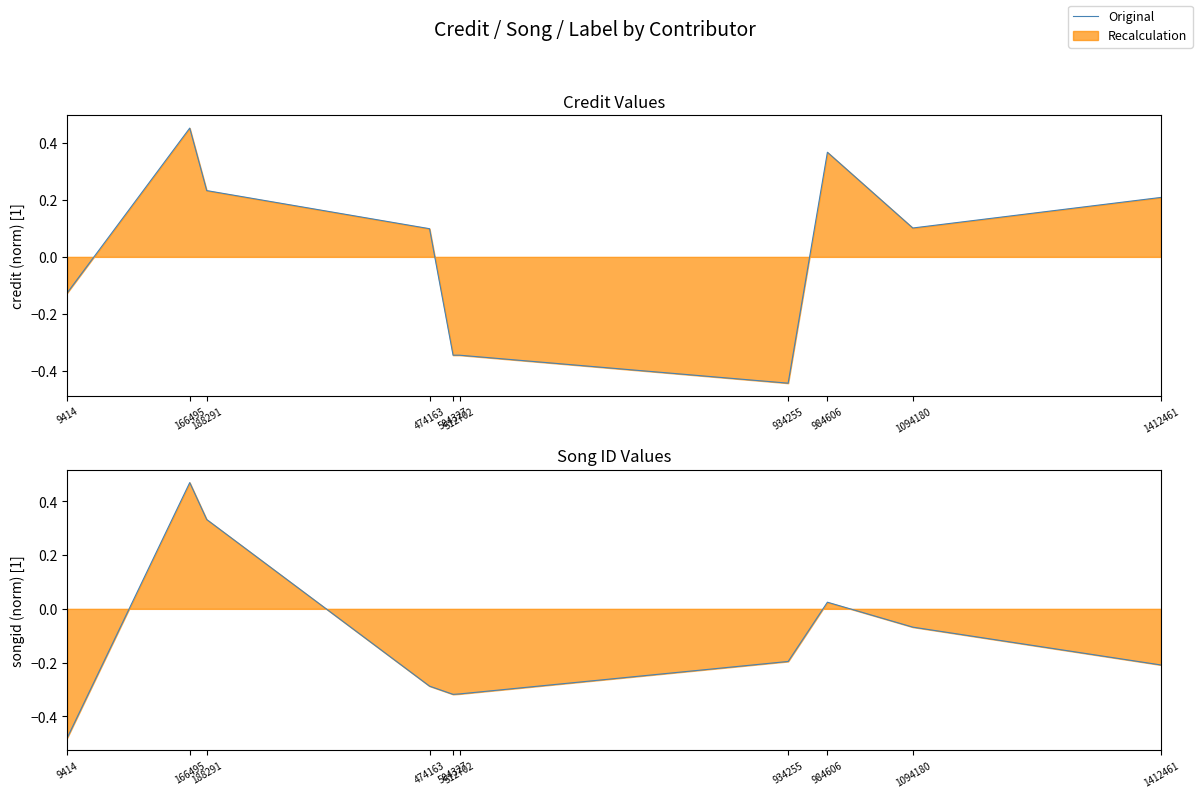

What is the total value across all series at 934255?

-0.6